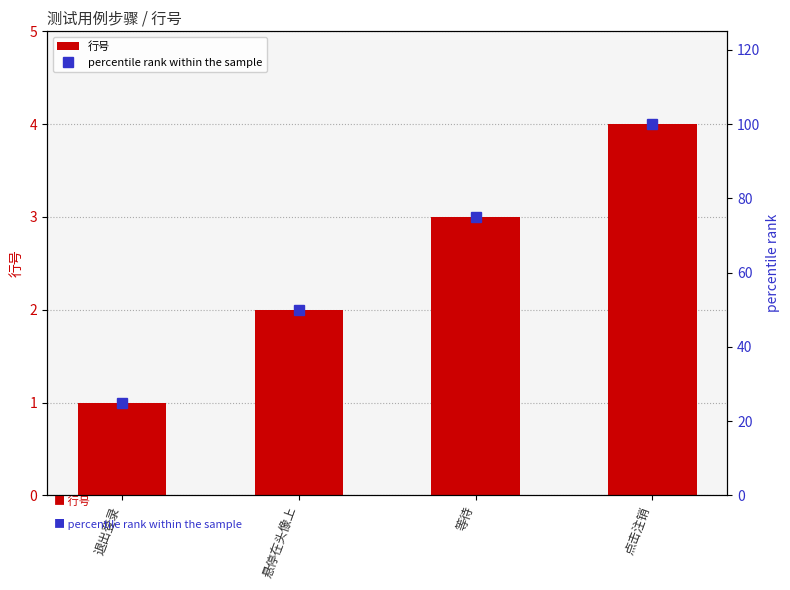

Rank the categories by 行号 value from lowest to highest.

退出登录, 悬停在头像上, 等待, 点击注销